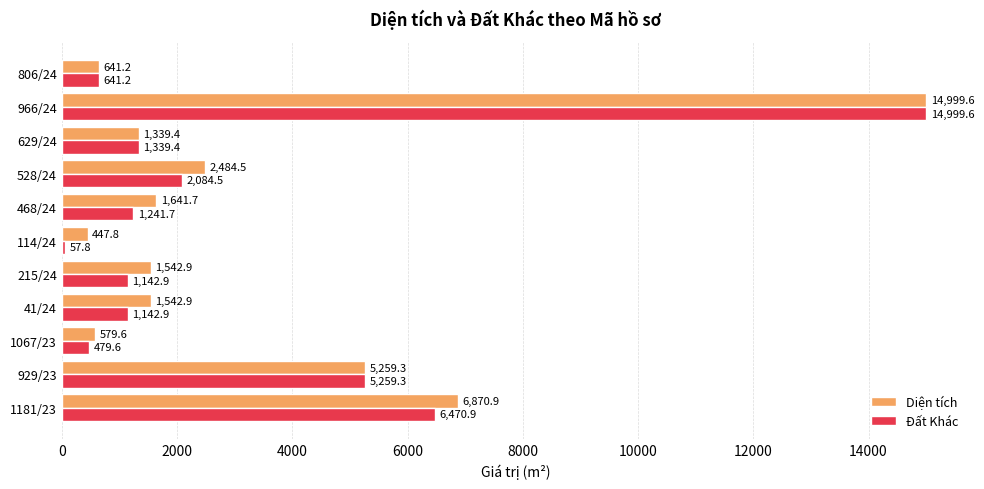

At which category is the sum across all series the highest?

966/24